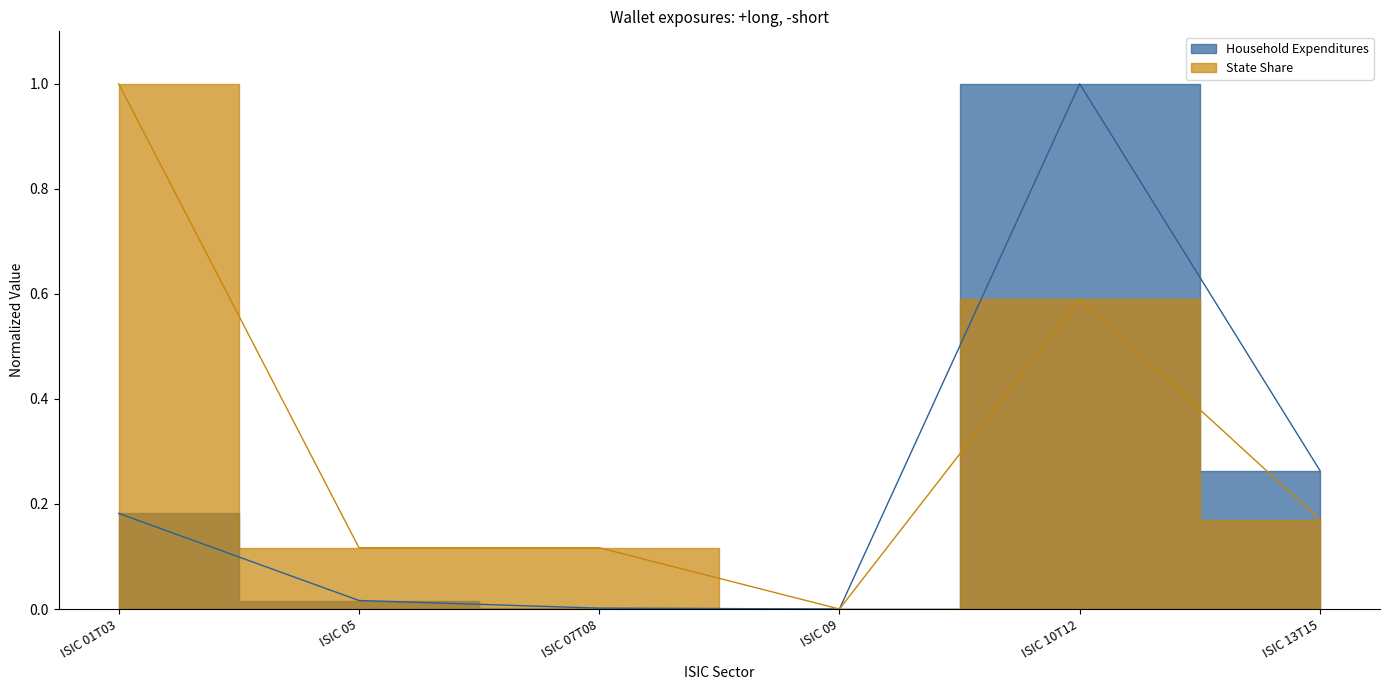

Where is Household Expenditures nearest to the value 0?

ISIC 09